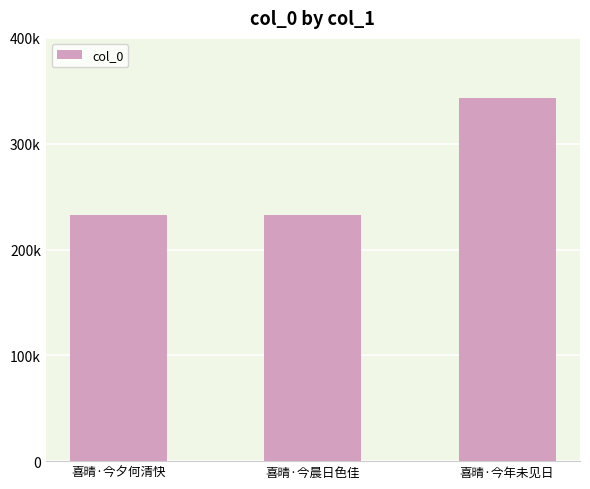

Does the chart contain any negative values?

No